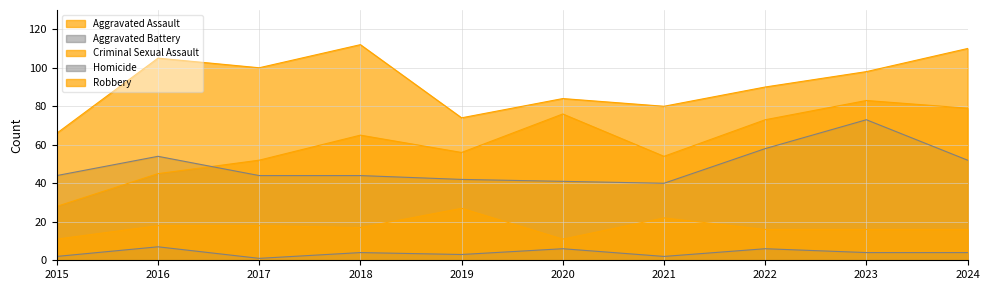

Which has a higher value, 2023 or 2022?

2023